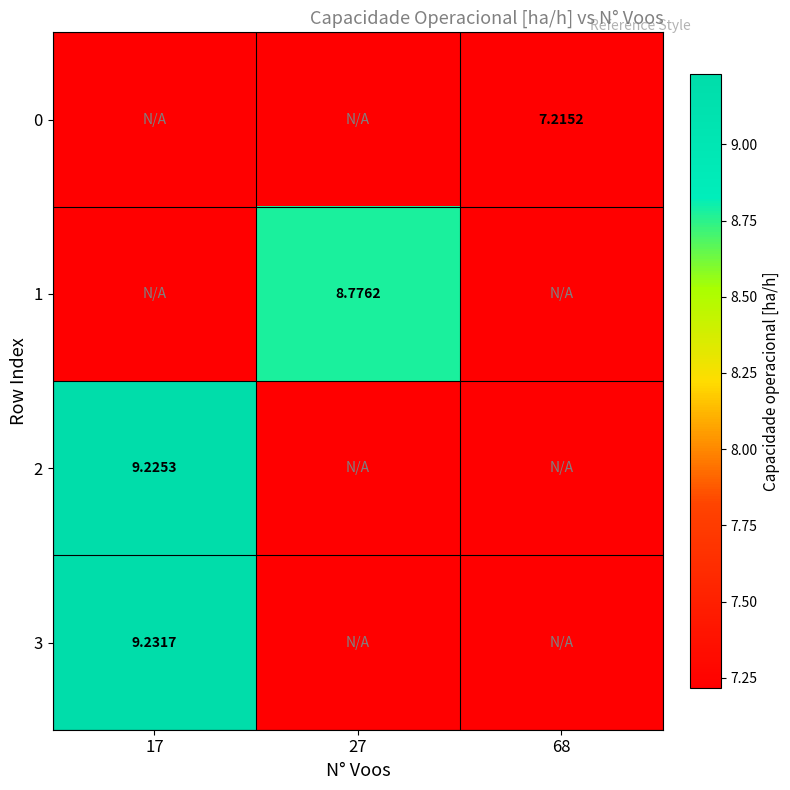

Which has a higher value, 27 or 17?

27